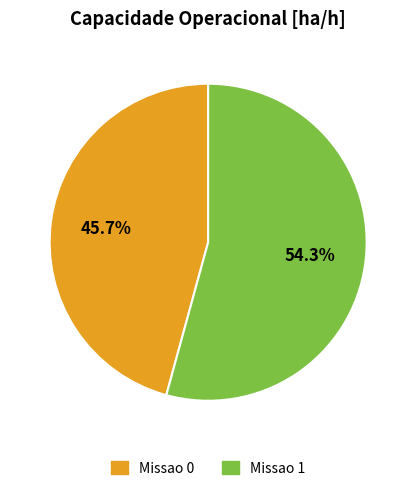

Is the sum of Missao 1 and Missao 0 greater than half?

Yes